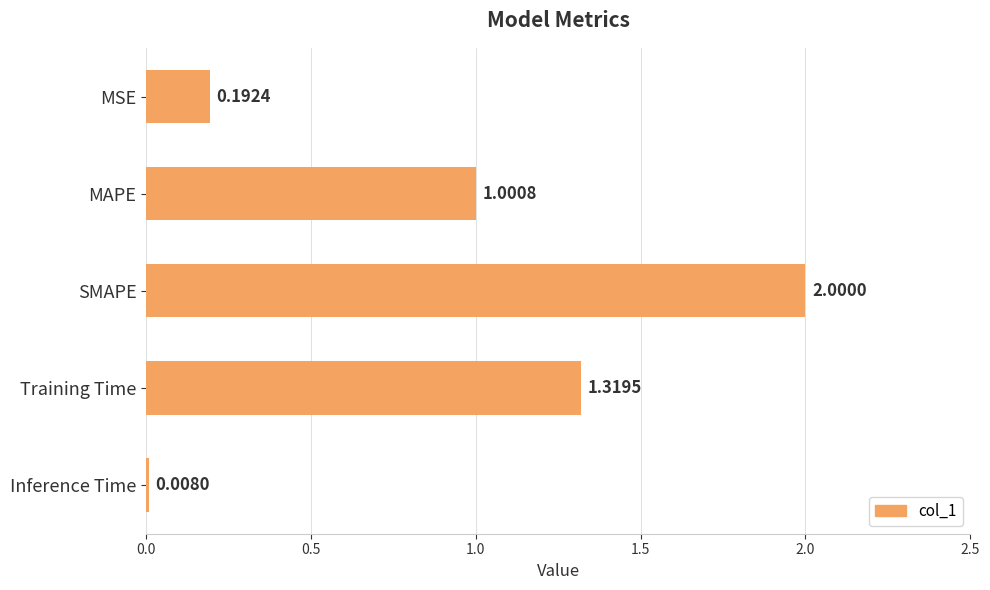

What is the sum of the values at MAPE and Inference Time?

1.0